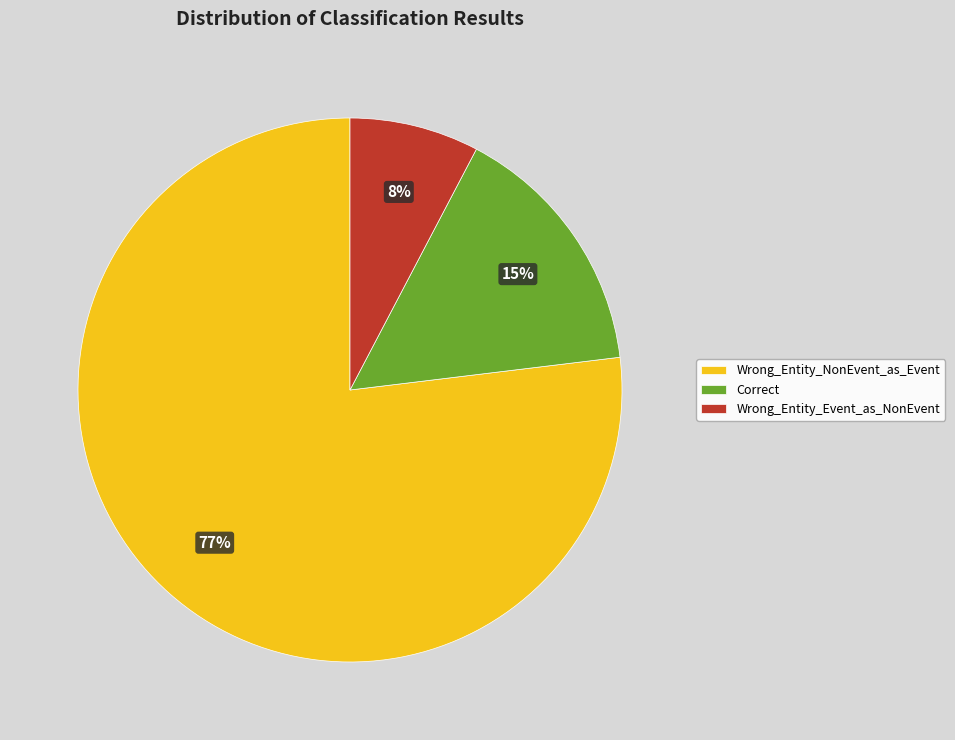

What is the majority slice?

Wrong_Entity_NonEvent_as_Event